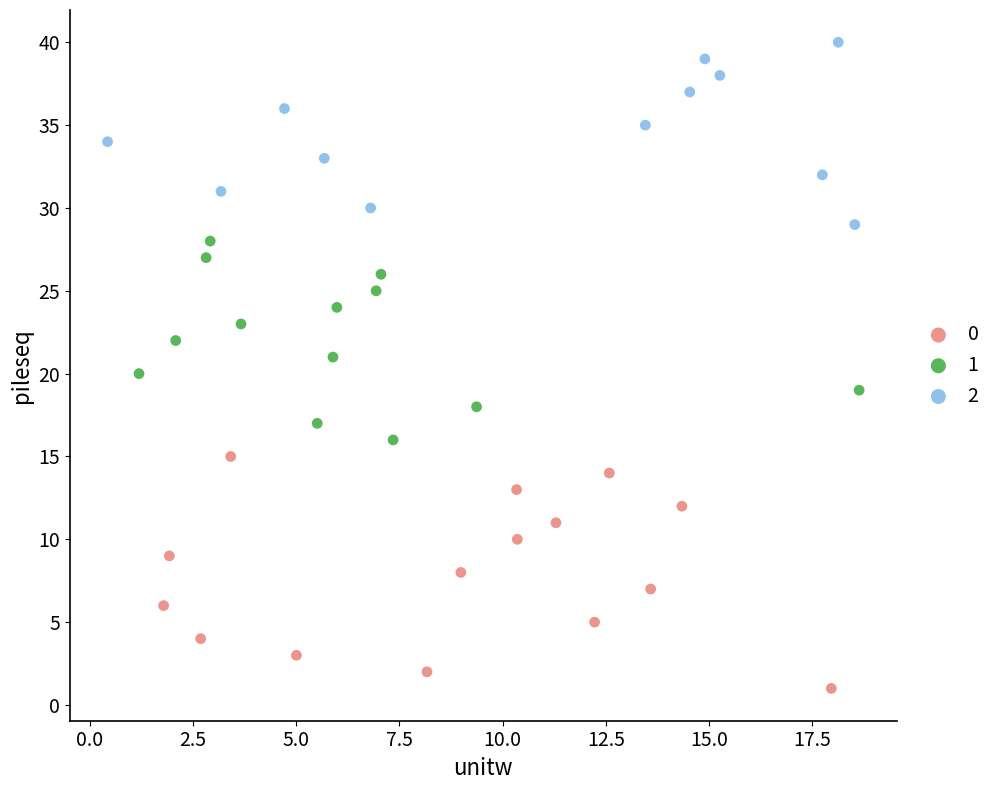

What are all the series names shown in the legend?

0, 1, 2